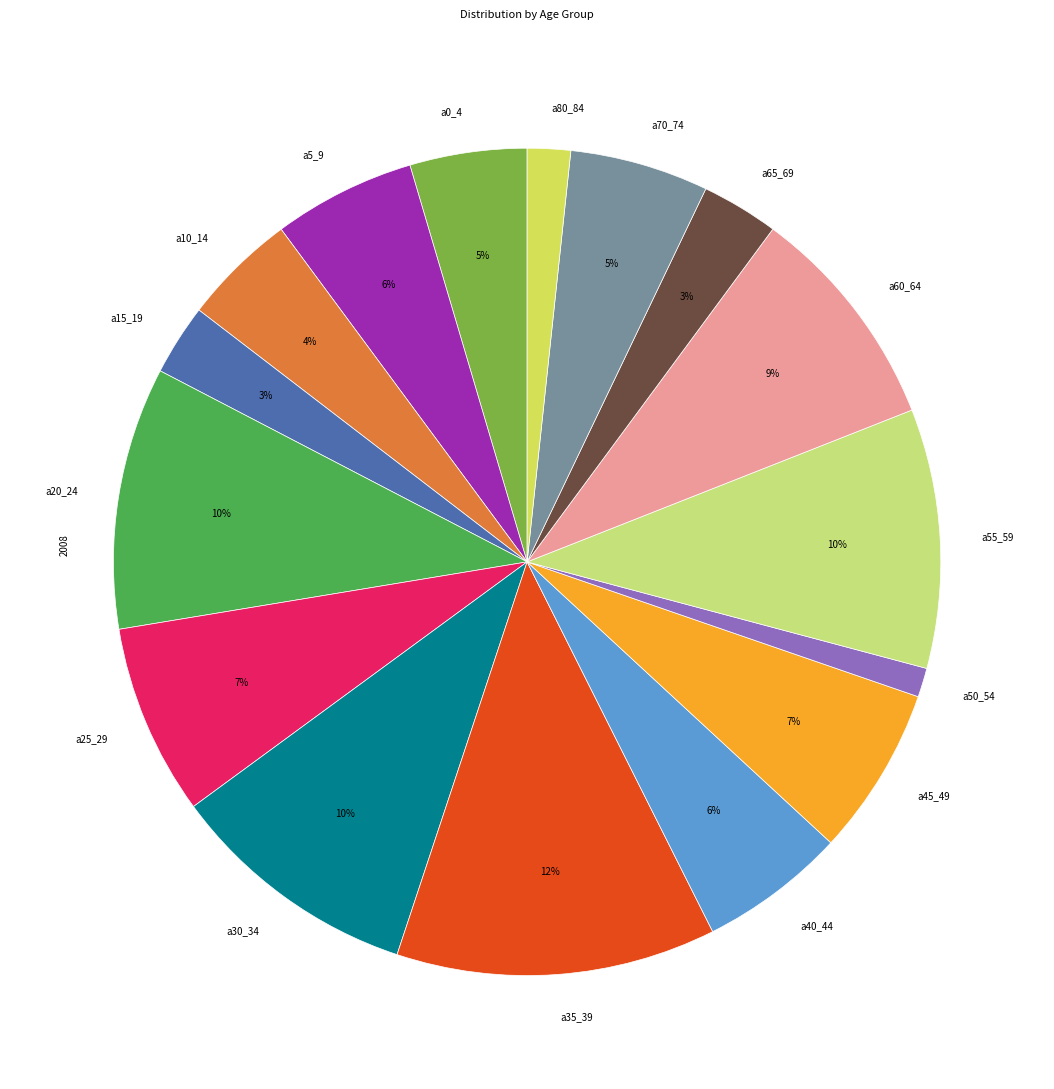

Which category has the smallest portion of the pie?

a50_54